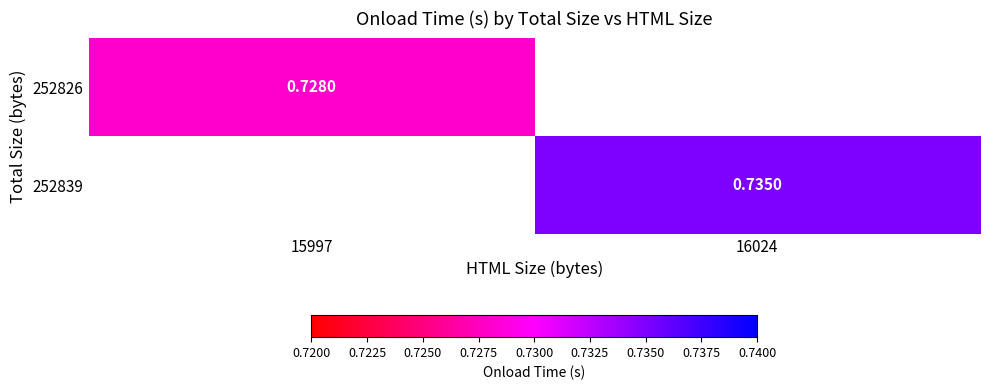

Which label corresponds to the smallest value in the chart?

15997